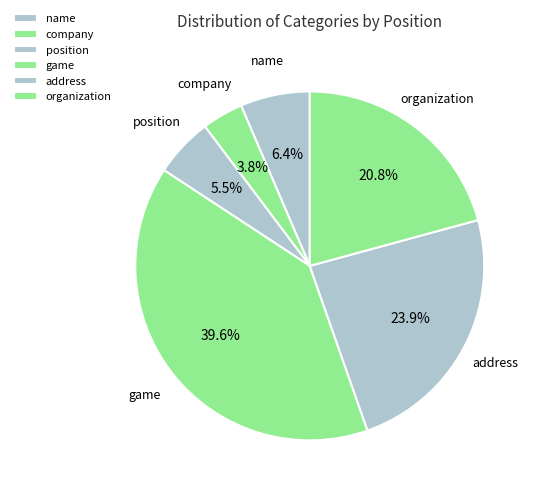

What is the ratio of the value at name to the value at organization?

0.3